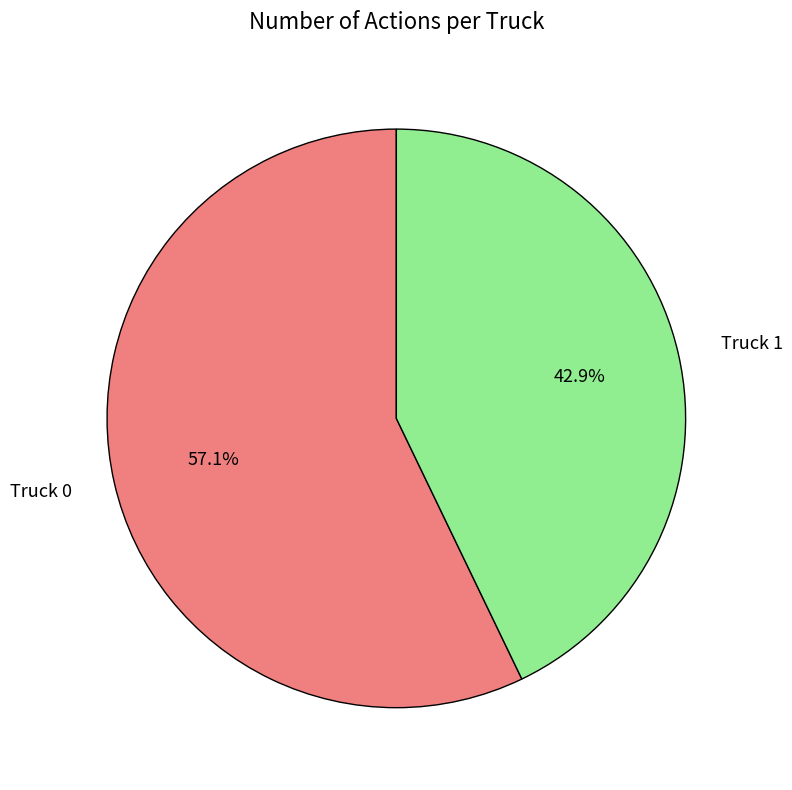

Do Truck 1 and Truck 0 together represent more than half of the pie?

Yes